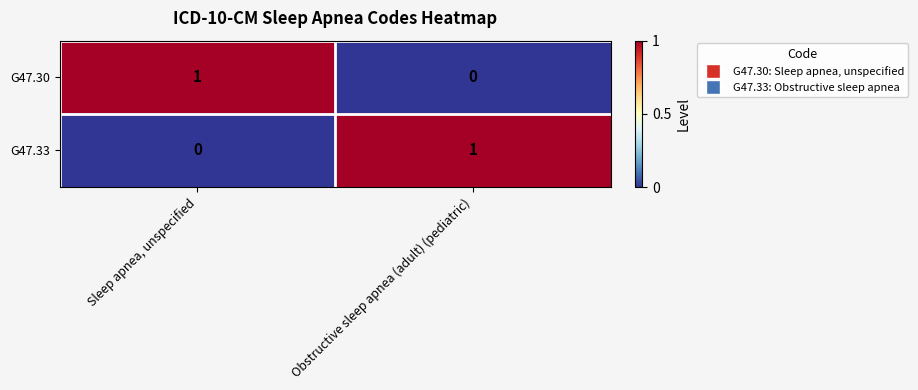

Reading right to left, list all the values displayed in this chart.

G47.30: 0	1
G47.33: 1	0